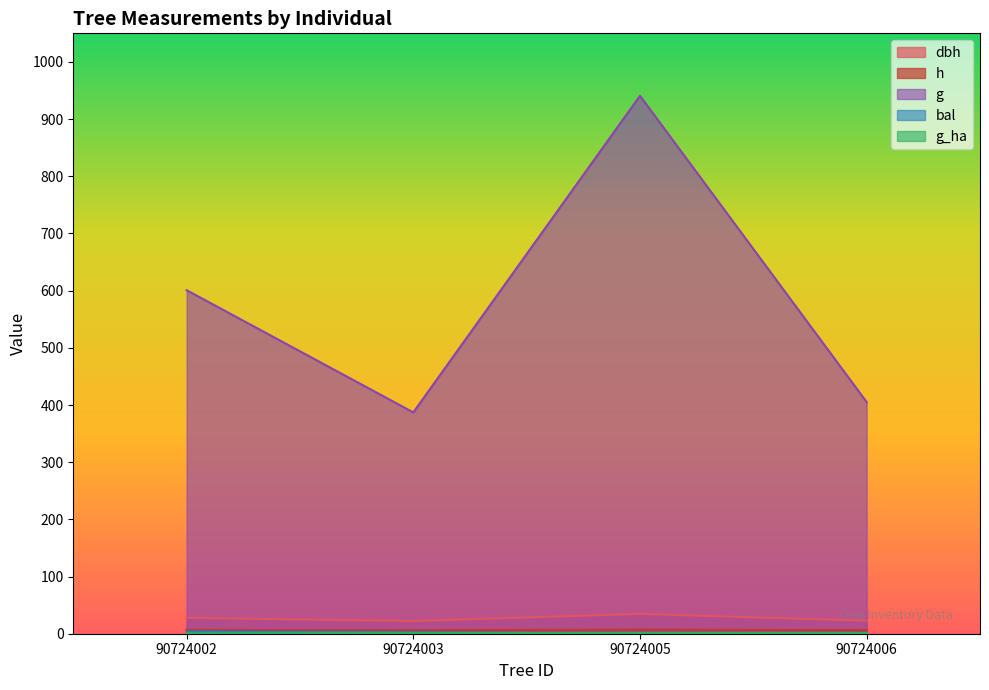

Which series has the largest range (max minus min)?

g